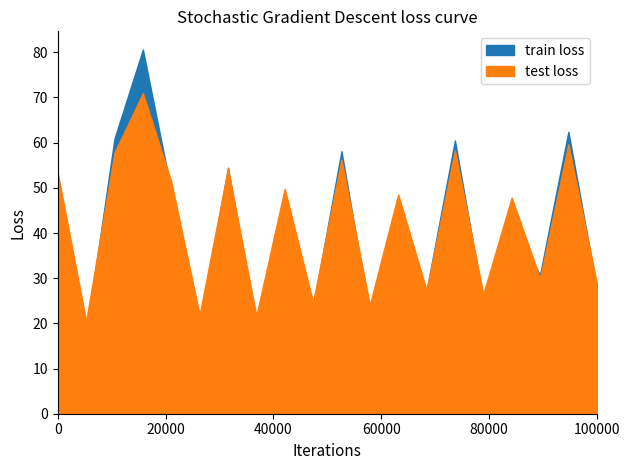

What is the highest value of the train loss series?

80.6